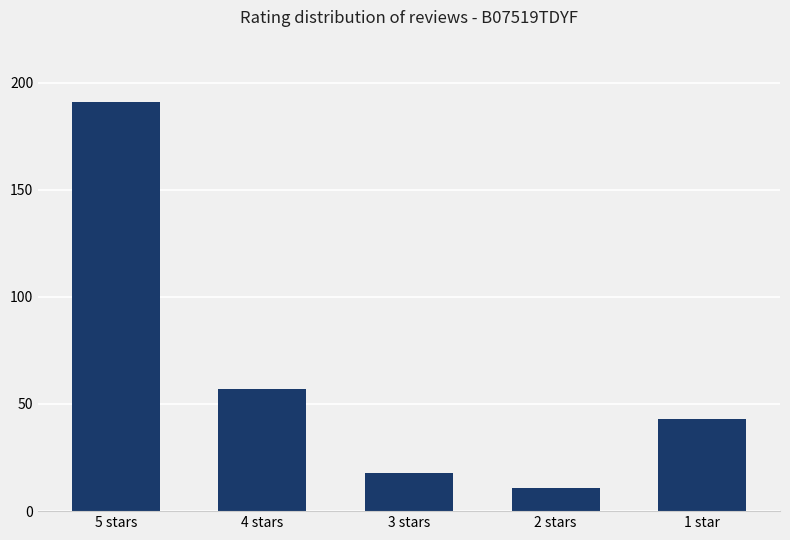

How many bars are there in total?

5